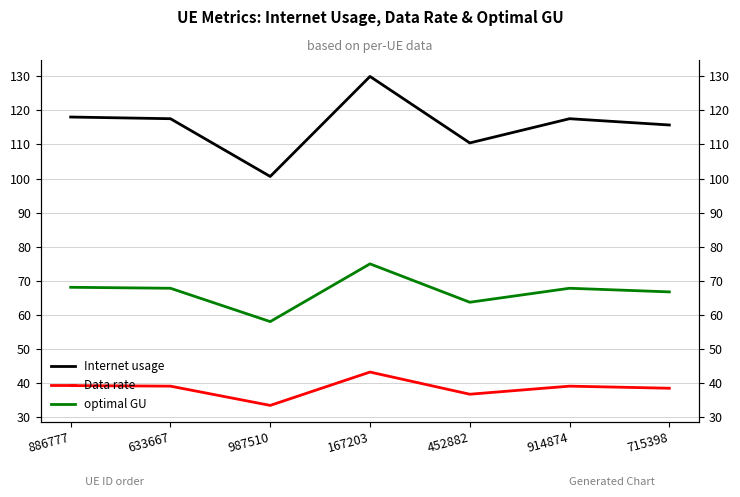

What is the difference between the Data rate values at 633667 and 167203?

4.1